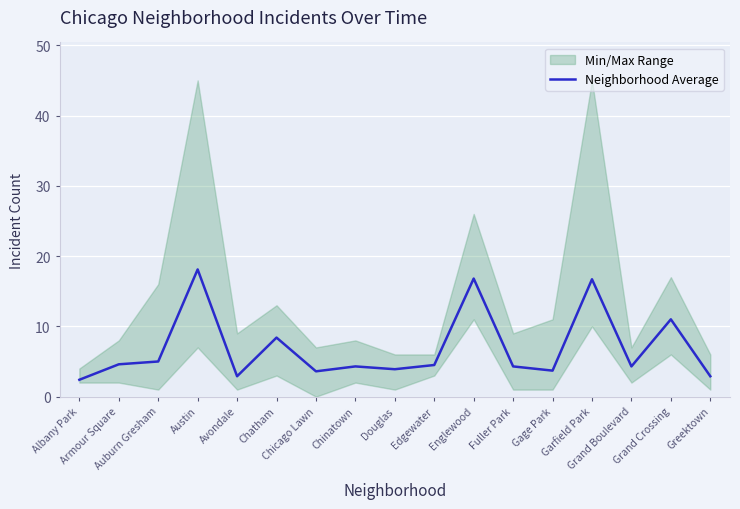

Is it true that the value at Austin is 8.0?

False